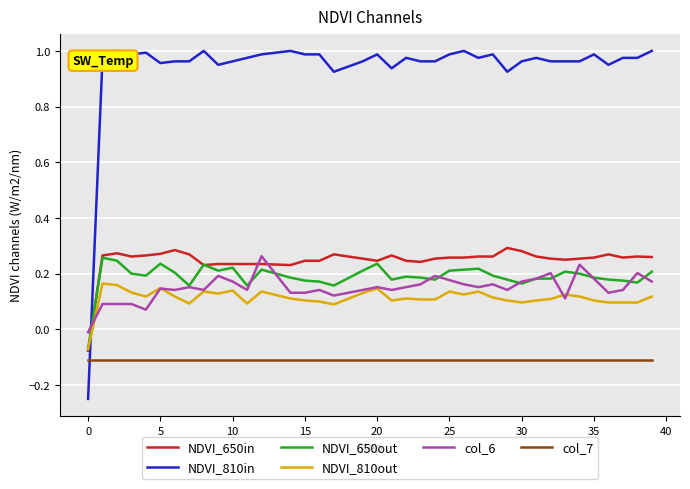

Which series has the largest range (max minus min)?

NDVI_810in